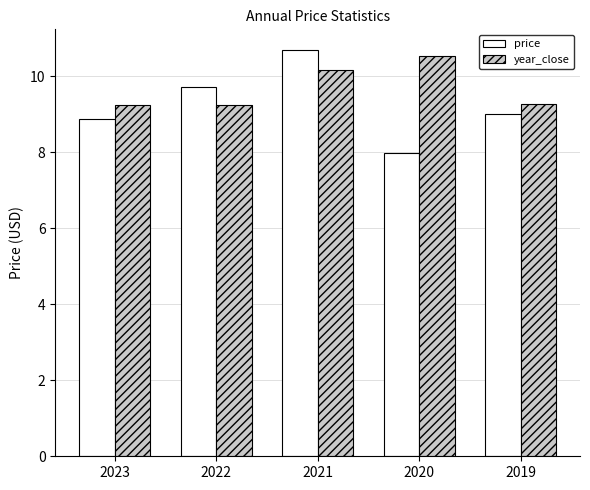

True or false: price has a value of 8.9 at 2023.

True